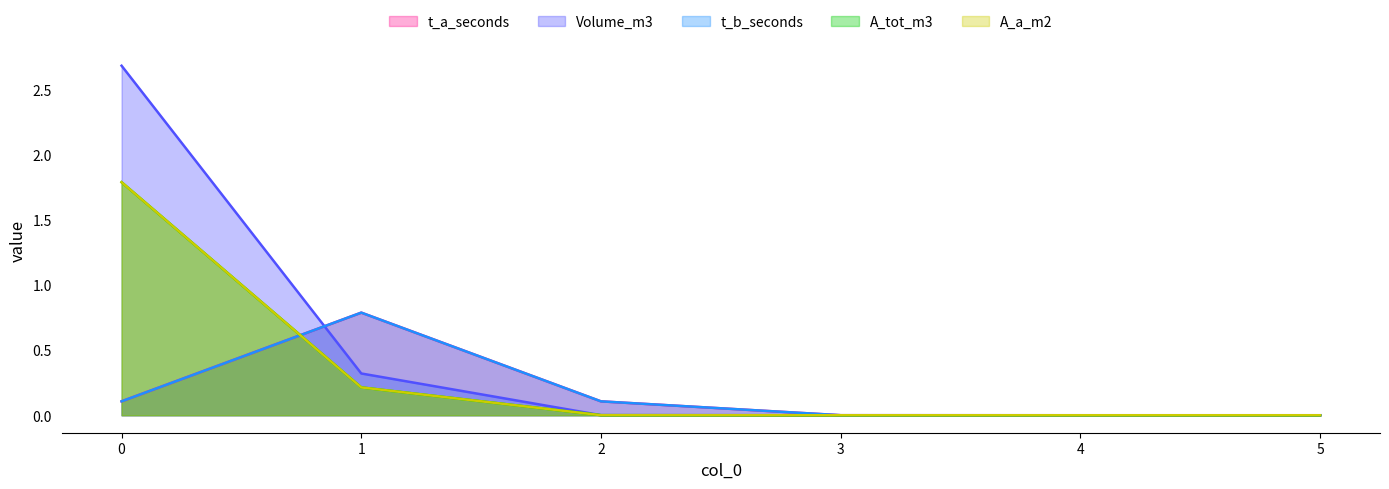

Which series changed the most between 2 and 3?

t_a_seconds